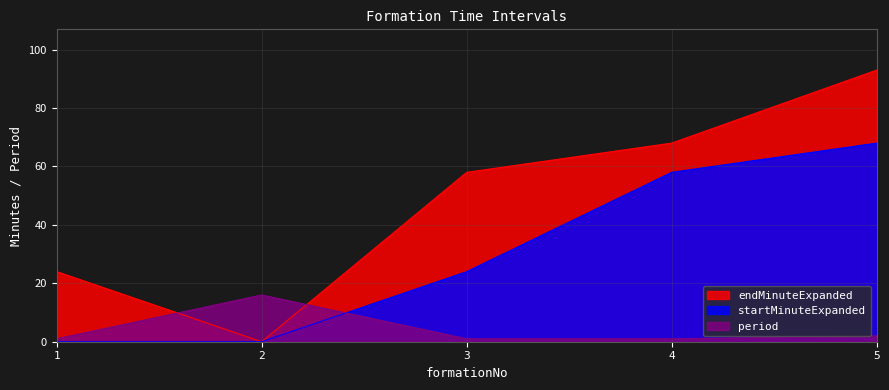

Reading left to right, transcribe all the data shown in this chart.

endMinuteExpanded: 24	0	58	68	93
startMinuteExpanded: 0	0	24	58	68
period: 1	16	1	1	2